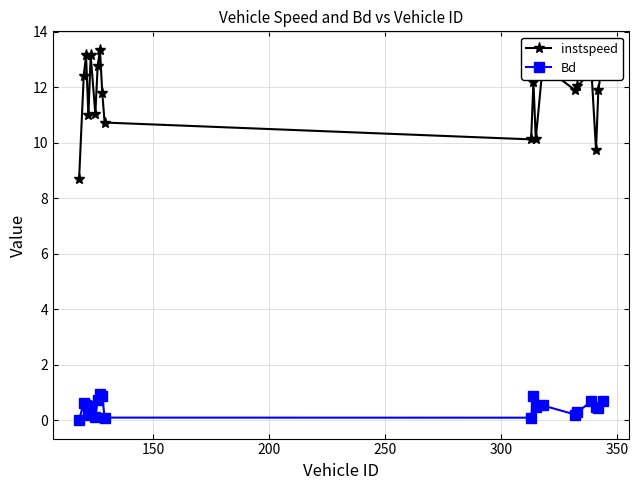

Which series has the largest total across all categories?

instspeed